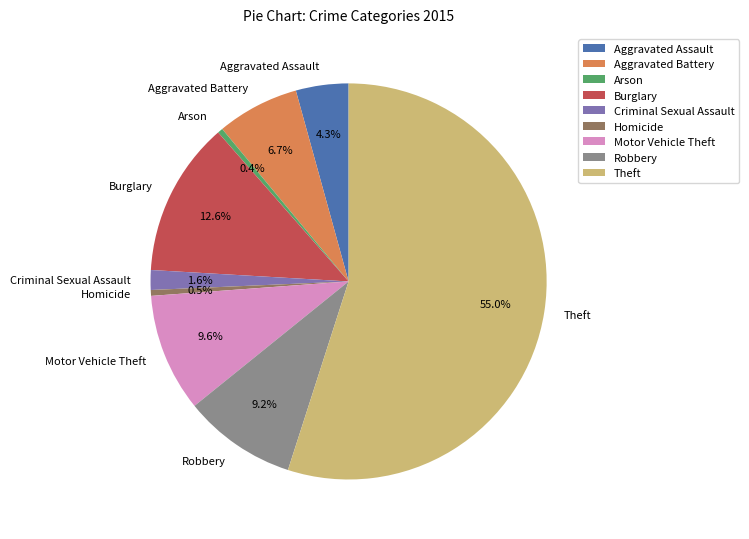

Which has a higher value, Aggravated Assault or Motor Vehicle Theft?

Motor Vehicle Theft